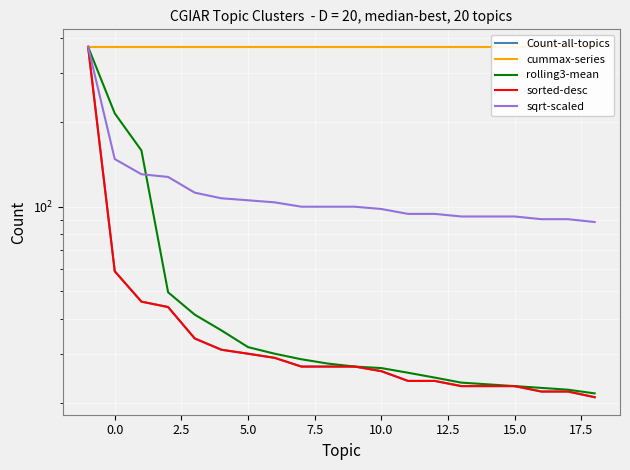

Read the Count-all-topics value at 0.0.

59.0